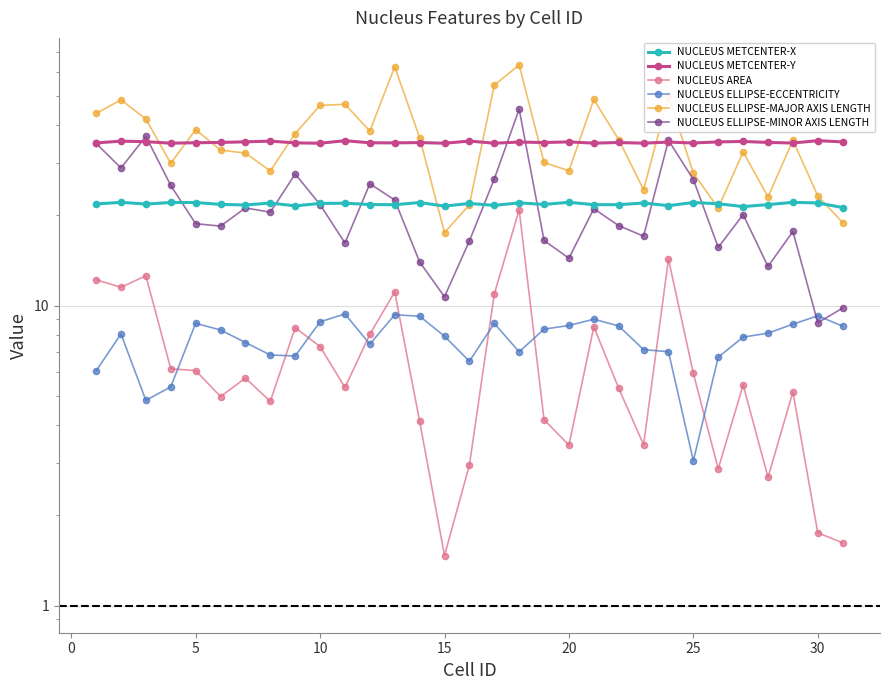

What is the value of the NUCLEUS ELLIPSE-MINOR AXIS LENGTH point at the 11th from the left?

25.2